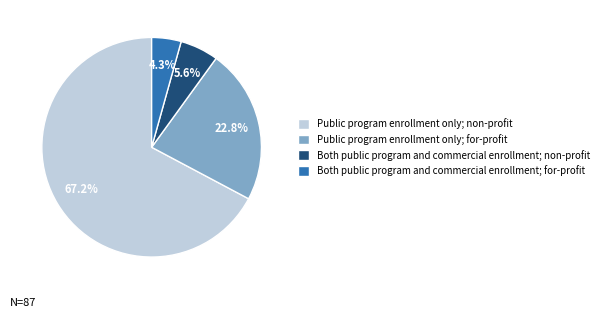

Do Public program enrollment only; for-profit and Public program enrollment only; non-profit together represent more than half of the pie?

Yes